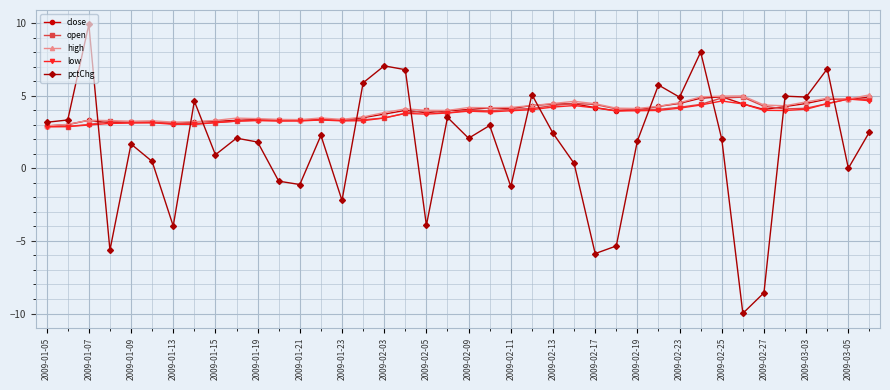

Which series has the largest range (max minus min)?

pctChg